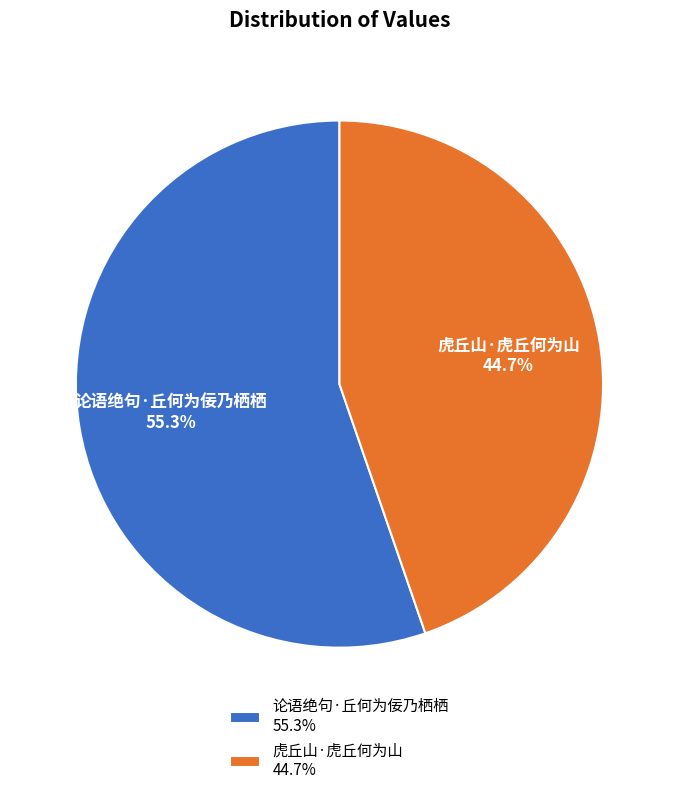

To the nearest percent, what is the difference between the largest and smallest slice percentages?

11%